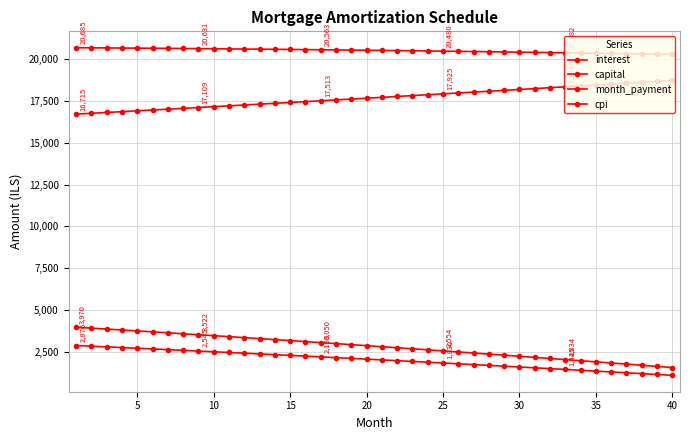

True or false: month_payment and capital intersect in this chart.

False